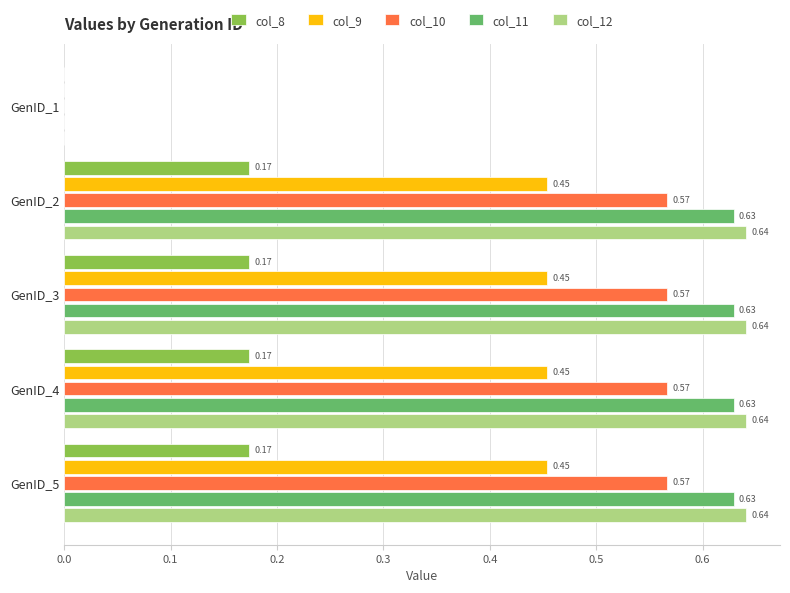

What are all the series names shown in the legend?

col_8, col_9, col_10, col_11, col_12